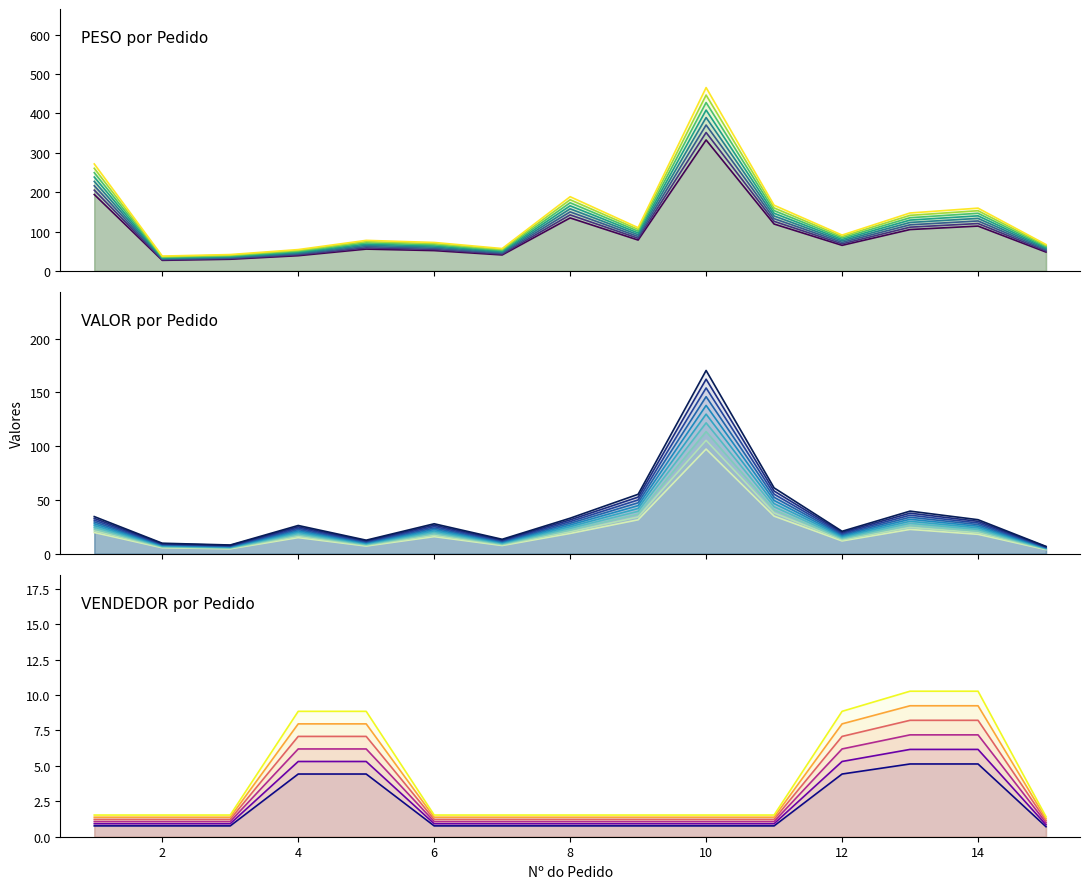

True or false: PESO and VALOR intersect in this chart.

False